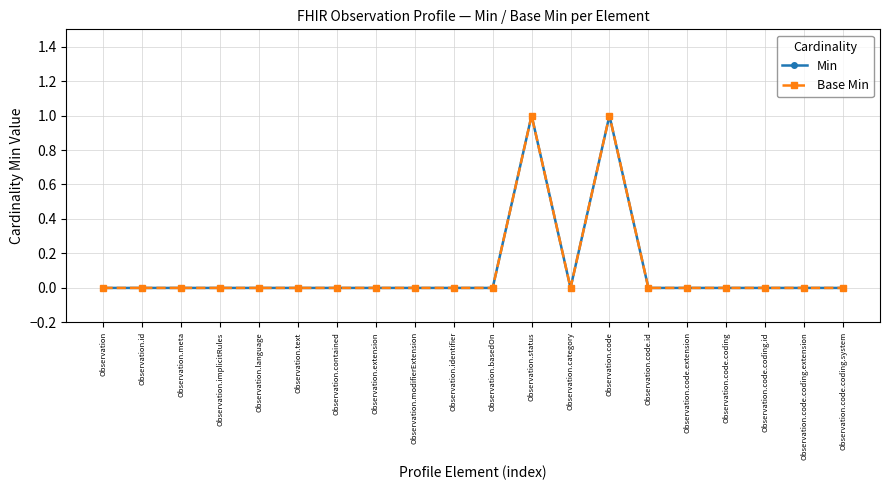

Reading left to right, what are all the values shown in this chart?

Min: Observation=0	Observation.id=0	Observation.meta=0	Observation.implicitRules=0	Observation.language=0	Observation.text=0	Observation.contained=0	Observation.extension=0	Observation.modifierExtension=0	Observation.identifier=0	Observation.basedOn=0	Observation.status=1	Observation.category=0	Observation.code=1	Observation.code.id=0	Observation.code.extension=0	Observation.code.coding=0	Observation.code.coding.id=0	Observation.code.coding.extension=0	Observation.code.coding.system=0
Base Min: Observation=0	Observation.id=0	Observation.meta=0	Observation.implicitRules=0	Observation.language=0	Observation.text=0	Observation.contained=0	Observation.extension=0	Observation.modifierExtension=0	Observation.identifier=0	Observation.basedOn=0	Observation.status=1	Observation.category=0	Observation.code=1	Observation.code.id=0	Observation.code.extension=0	Observation.code.coding=0	Observation.code.coding.id=0	Observation.code.coding.extension=0	Observation.code.coding.system=0